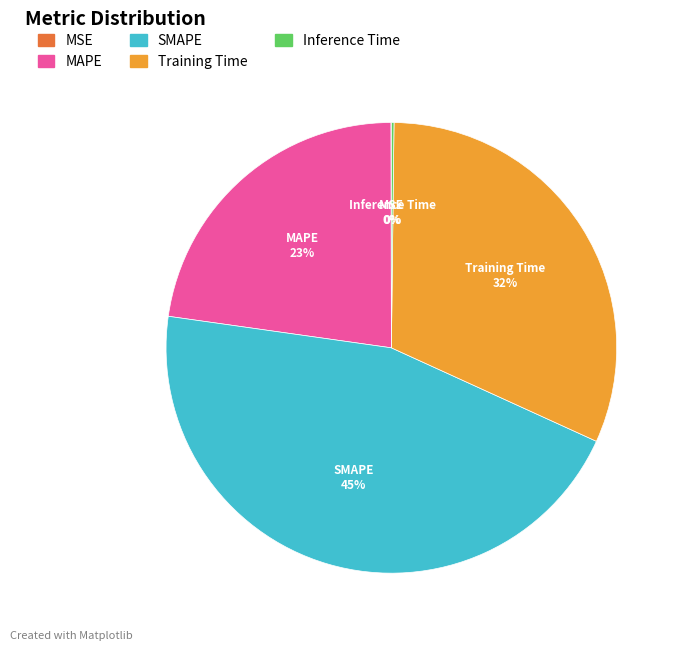

To the nearest percent, what is the average slice percentage?

20%